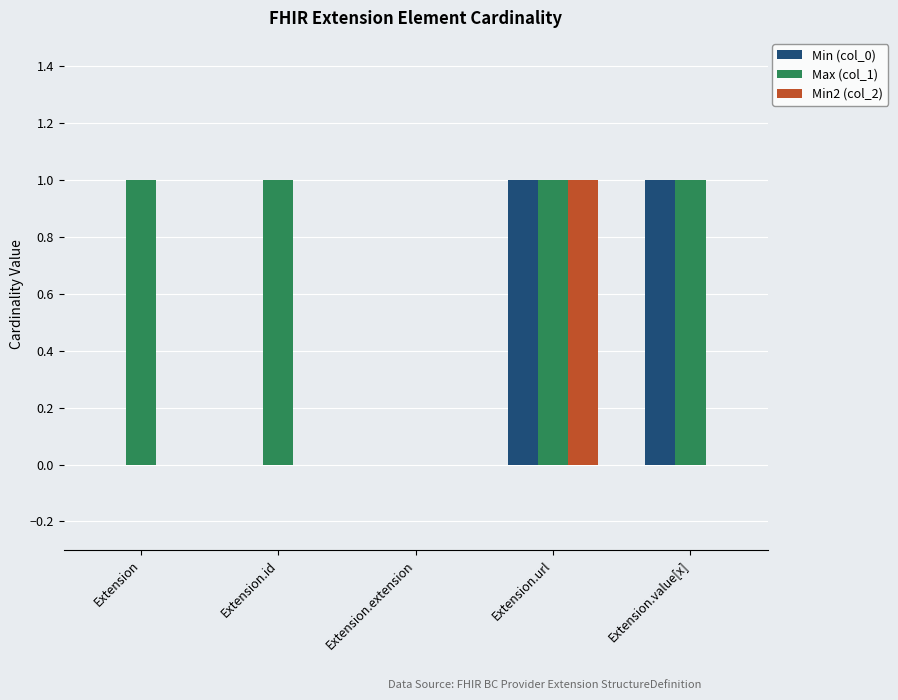

How many groups of bars are there?

5